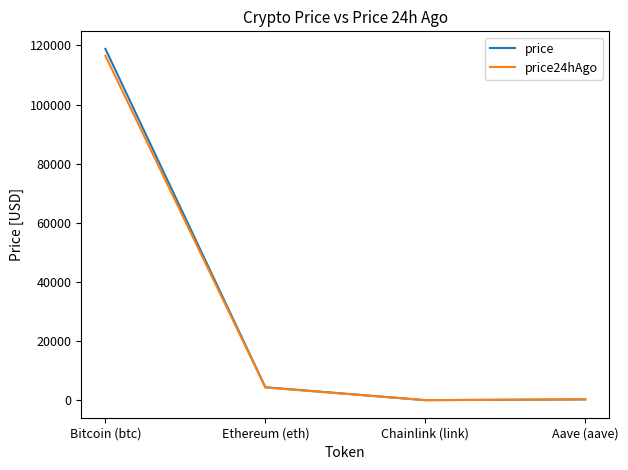

True or false: price24hAgo has a value of 203660.7 at Bitcoin (btc).

False